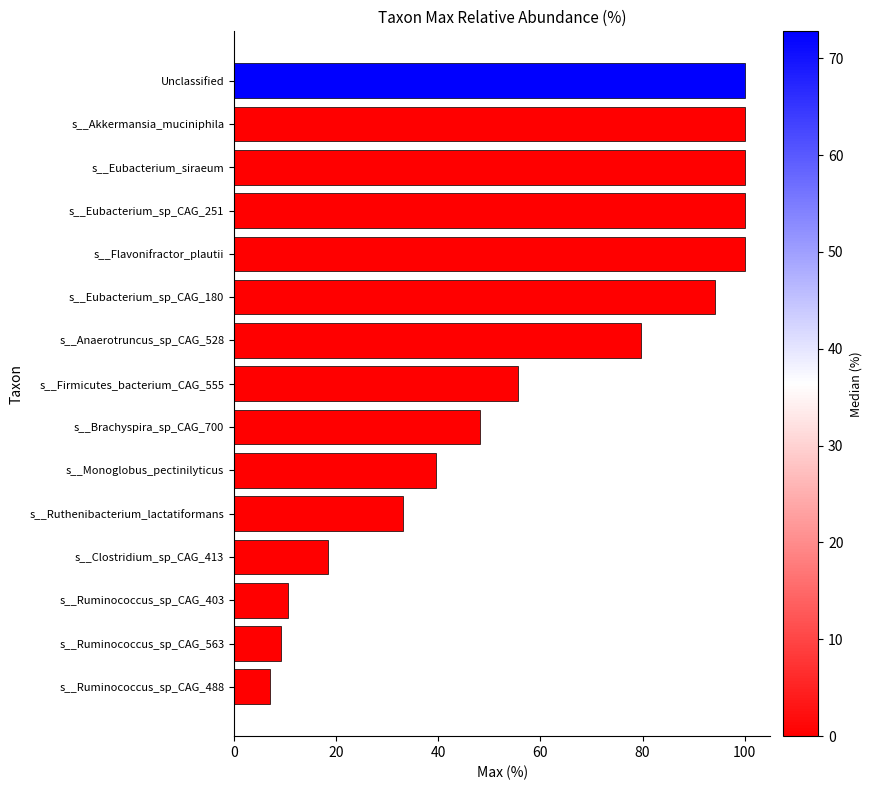

At which label is the value closest to 53?

s__Firmicutes_bacterium_CAG_555